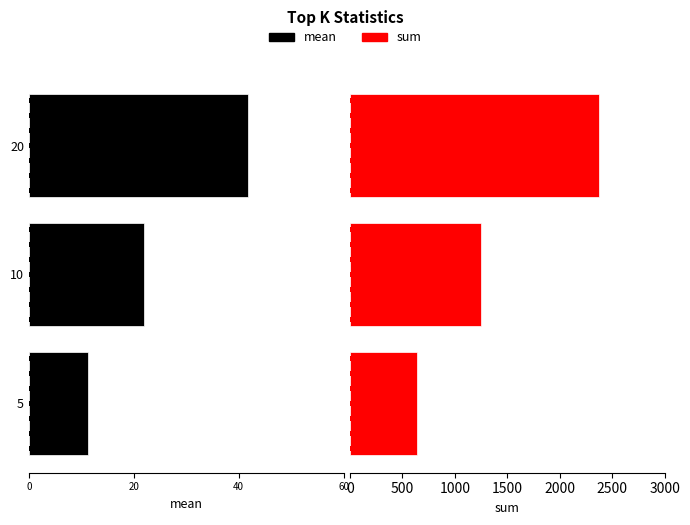

How many groups of bars are there?

3